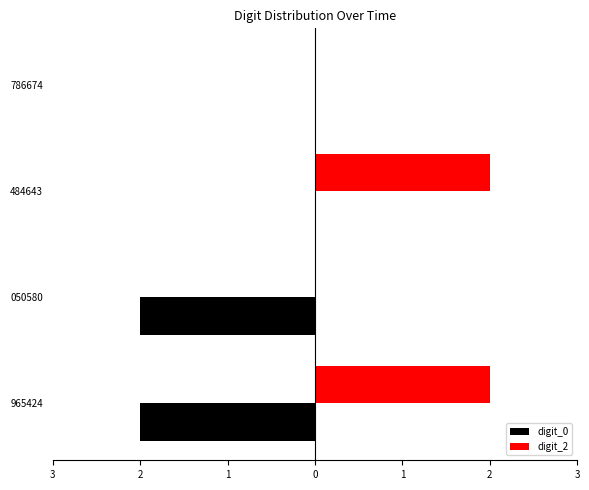

Reading right to left, what are all the values shown in this chart?

digit_0: 0	0	-2	-2
digit_2: 0	2	0	2